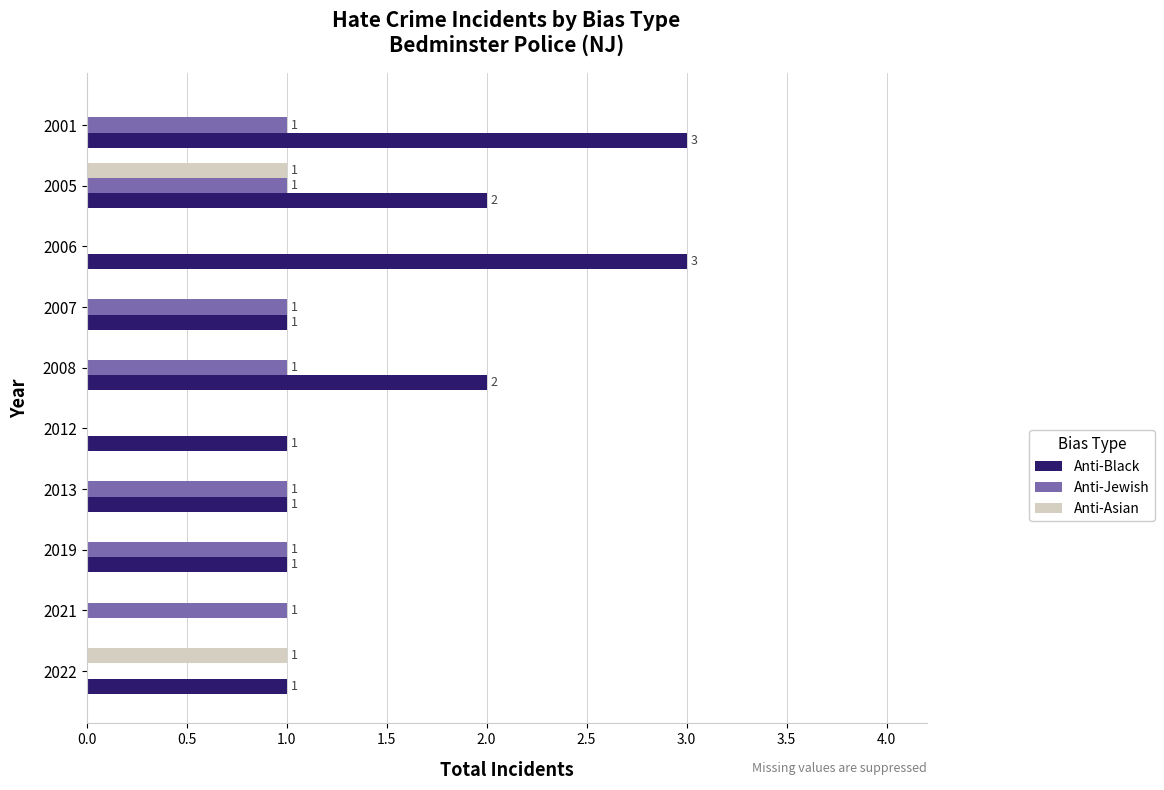

Which series has the largest total across all categories?

Anti-Black